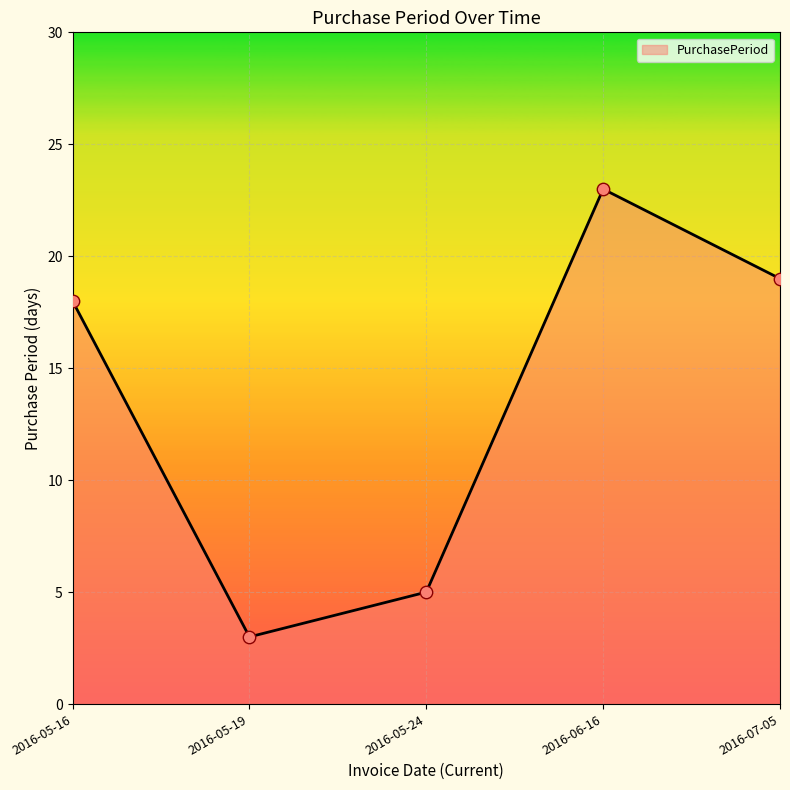

Between 2016-06-16 and 2016-05-24, which is larger?

2016-06-16